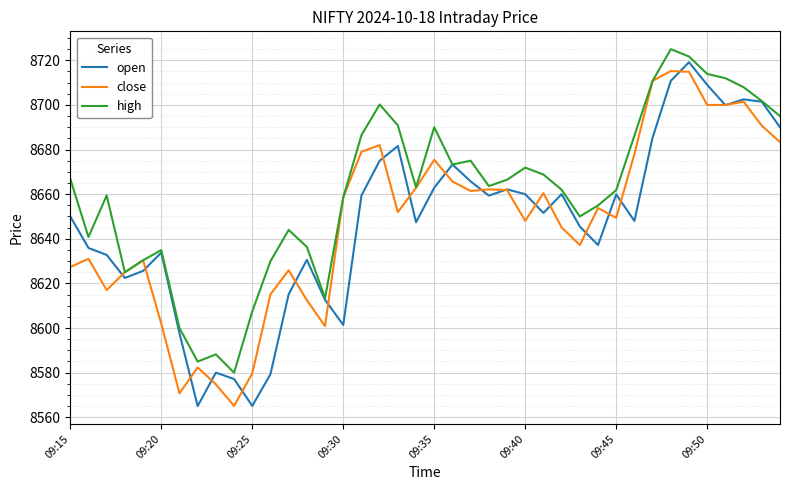

What is the maximum value for high?

8725.0